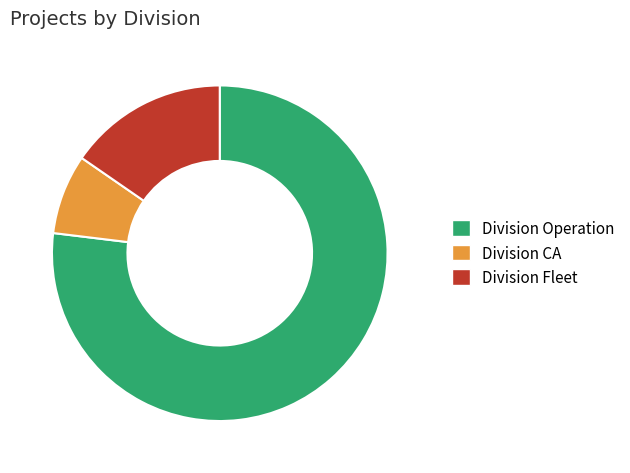

Which category has the smallest portion of the pie?

Division CA